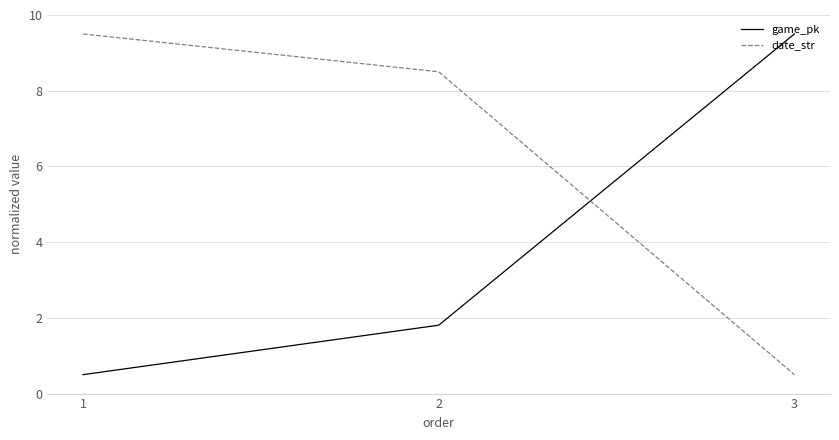

Where does the date_str series first go above 8?

1